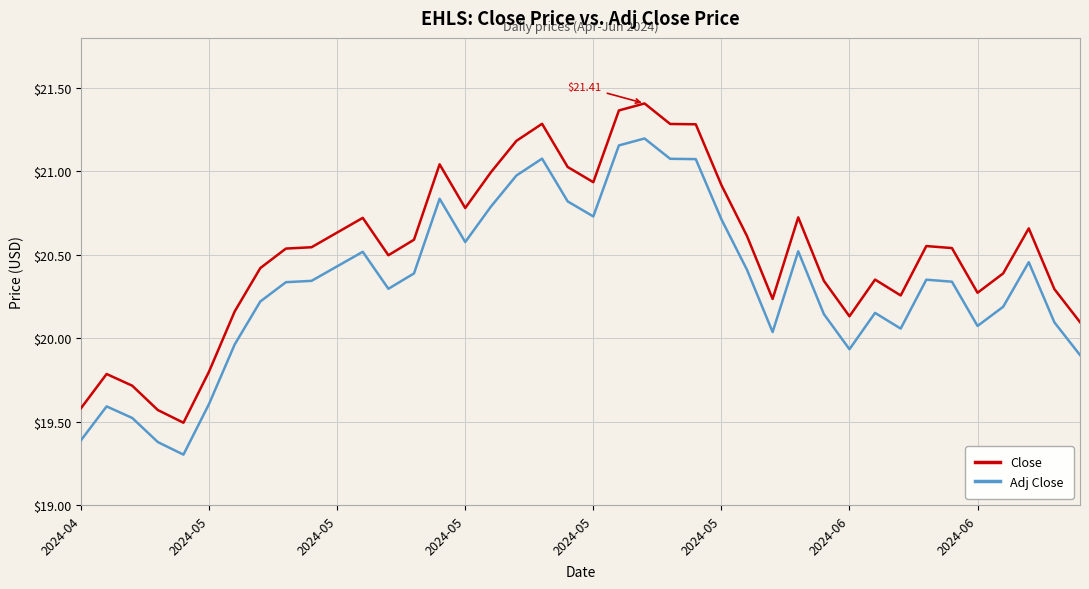

True or false: Adj Close and Close intersect in this chart.

False